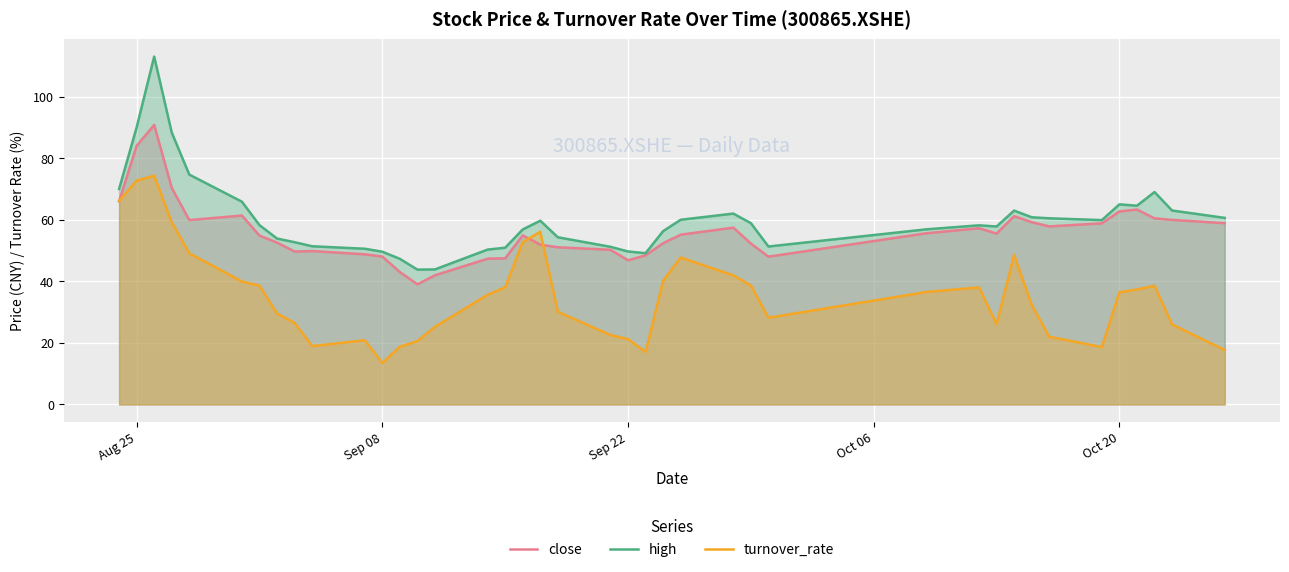

At which label does turnover_rate reach its minimum?

Sep 08